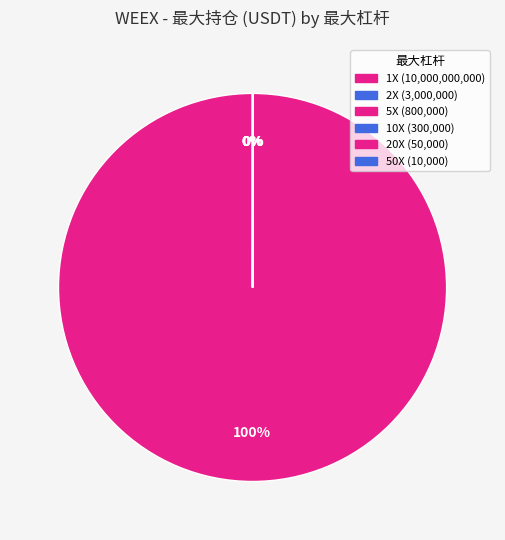

Between 20X and 5X, which is larger?

5X